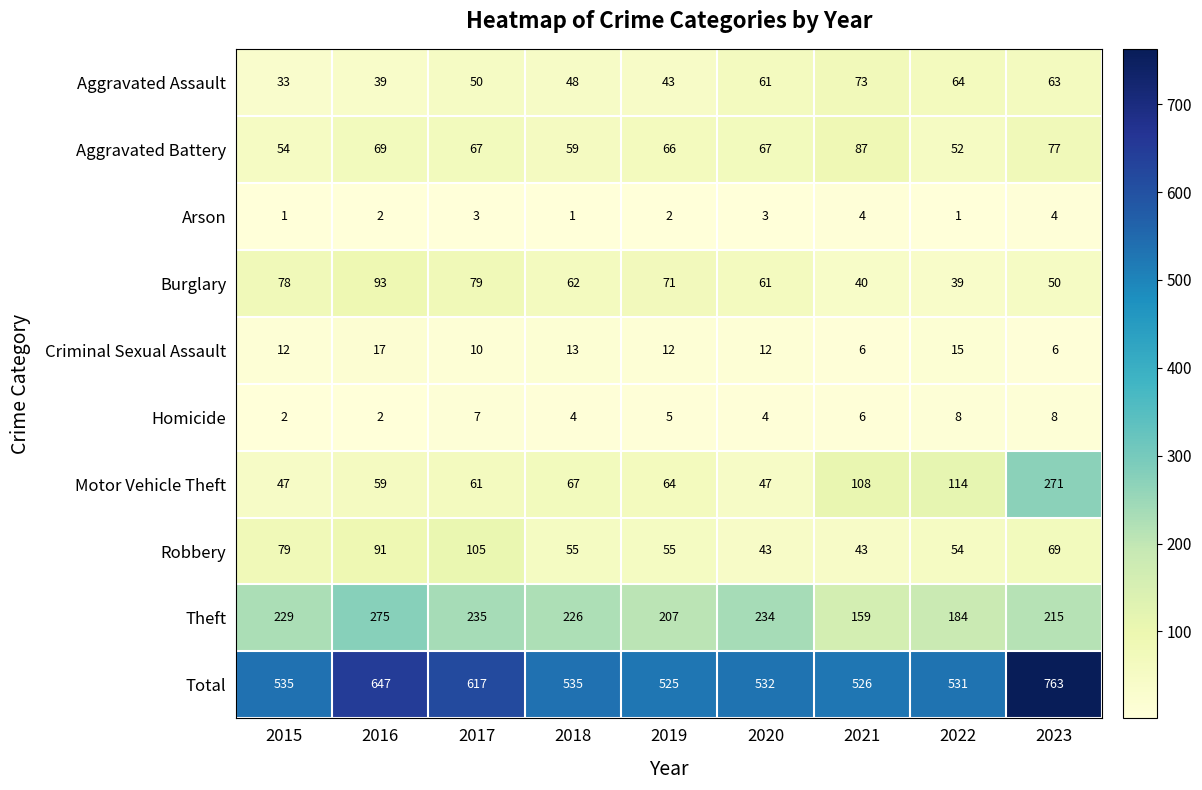

Is it true that Robbery equals 55 at 2019?

True